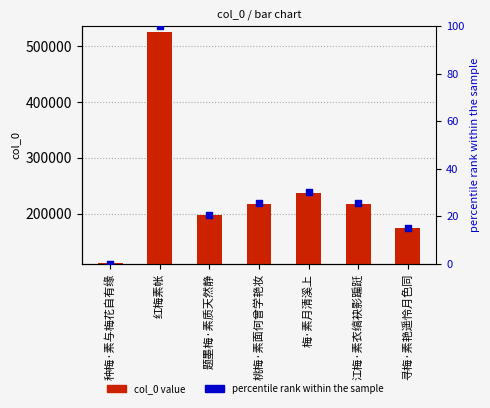

Which series has the widest spread of Y values?

col_0